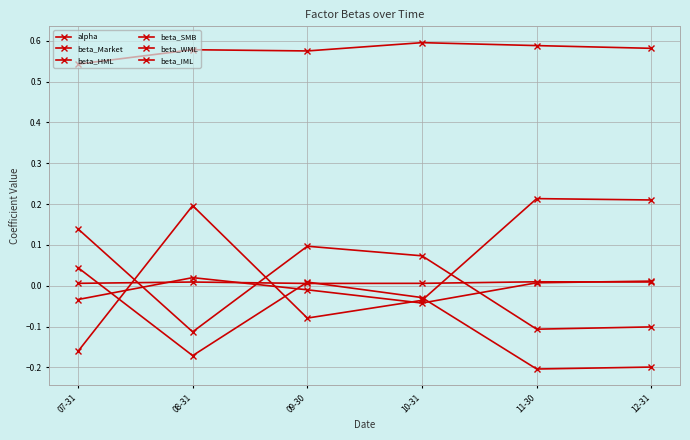

How many values in the beta_IML series are below 0?

3